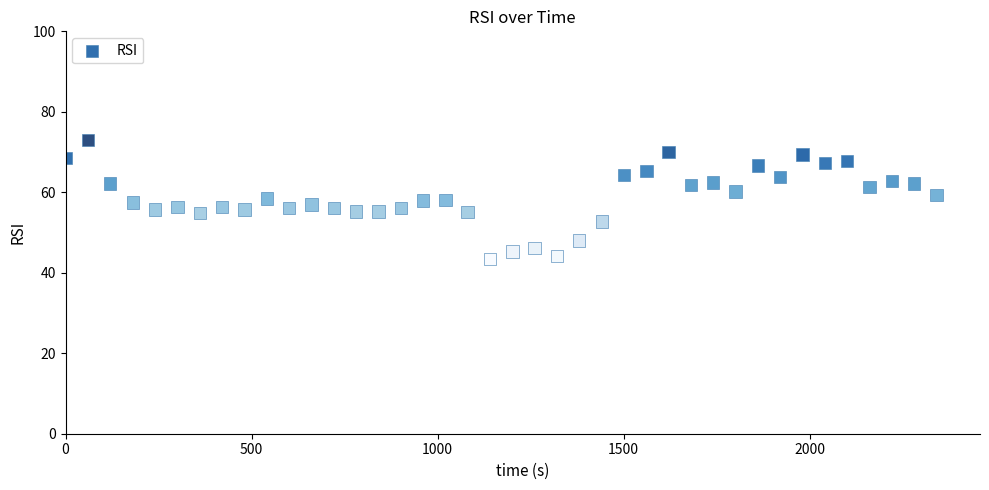

What is the range of Y values (max minus min)?

29.5